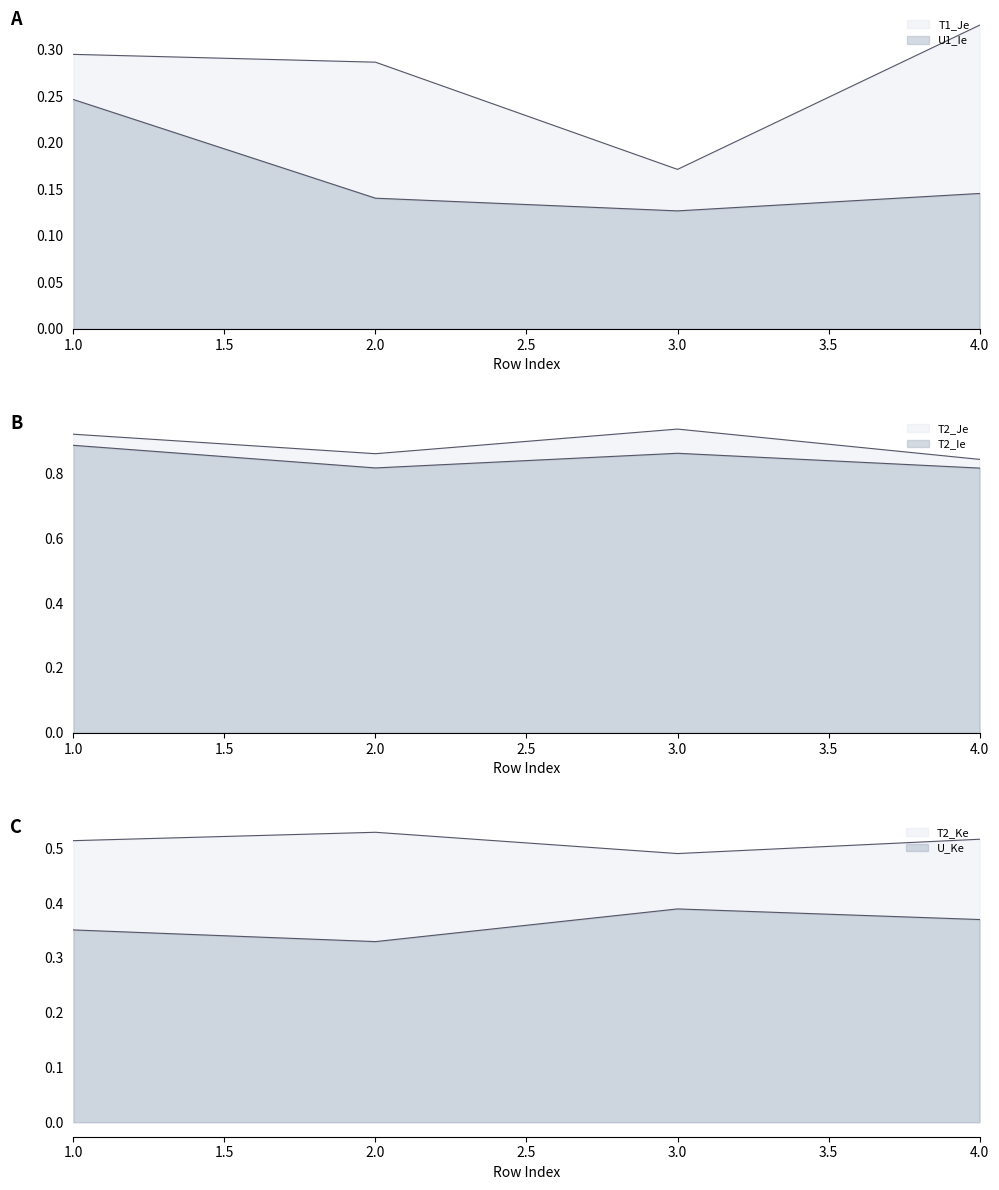

The T2_Ke series shows 0.5 at 2. True or false?

True